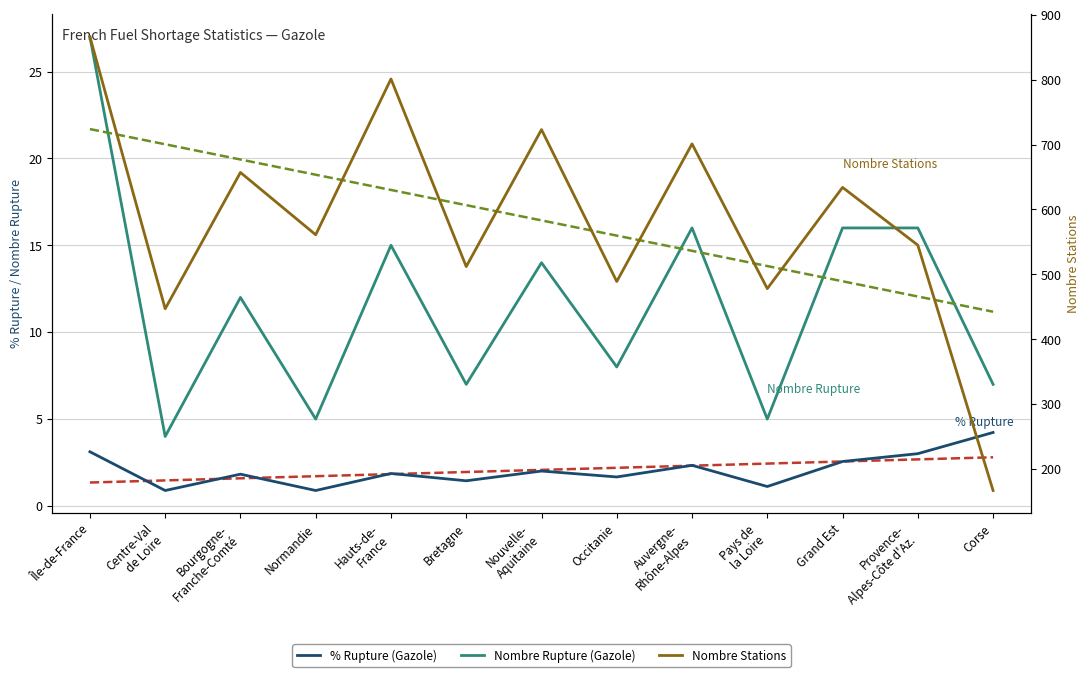

What is the label of the 6th point from the left?

Bretagne